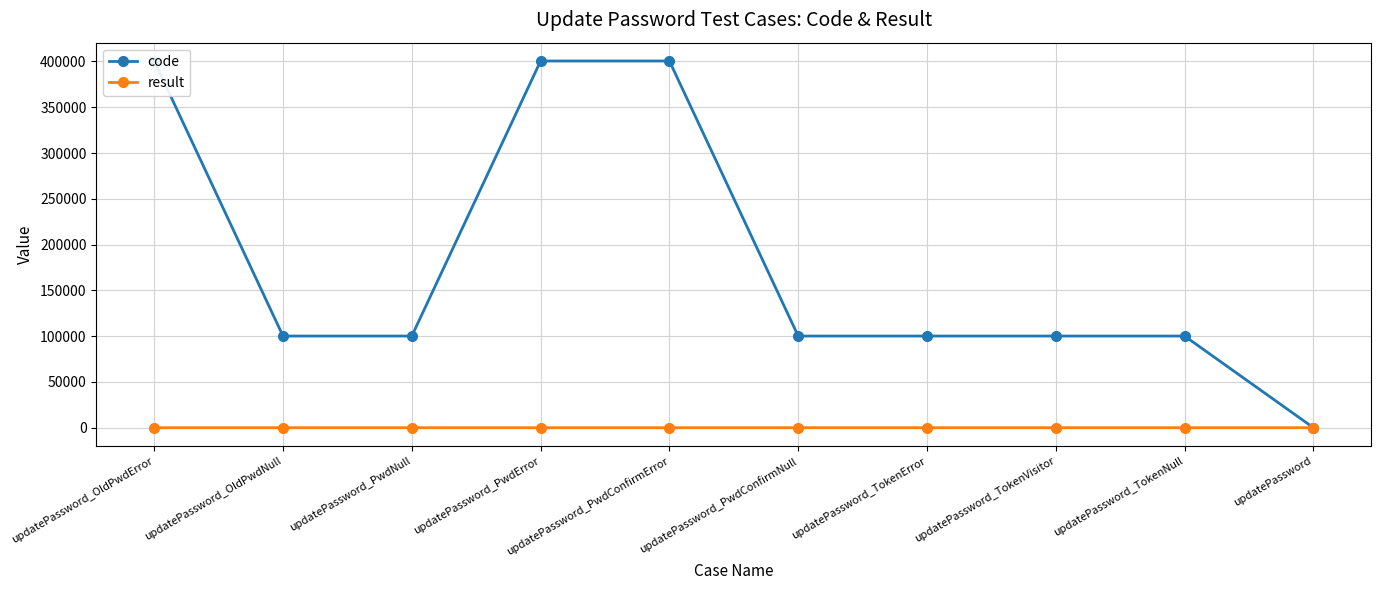

What is the value of the result point at the 6th from the left?

1